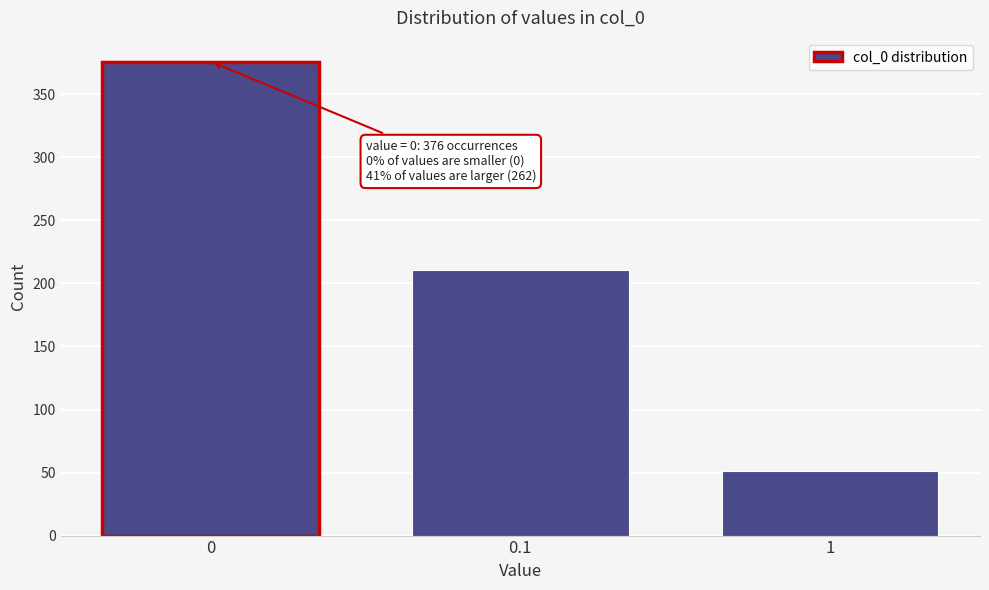

Reading left to right, transcribe all the data shown in this chart.

376	211	51